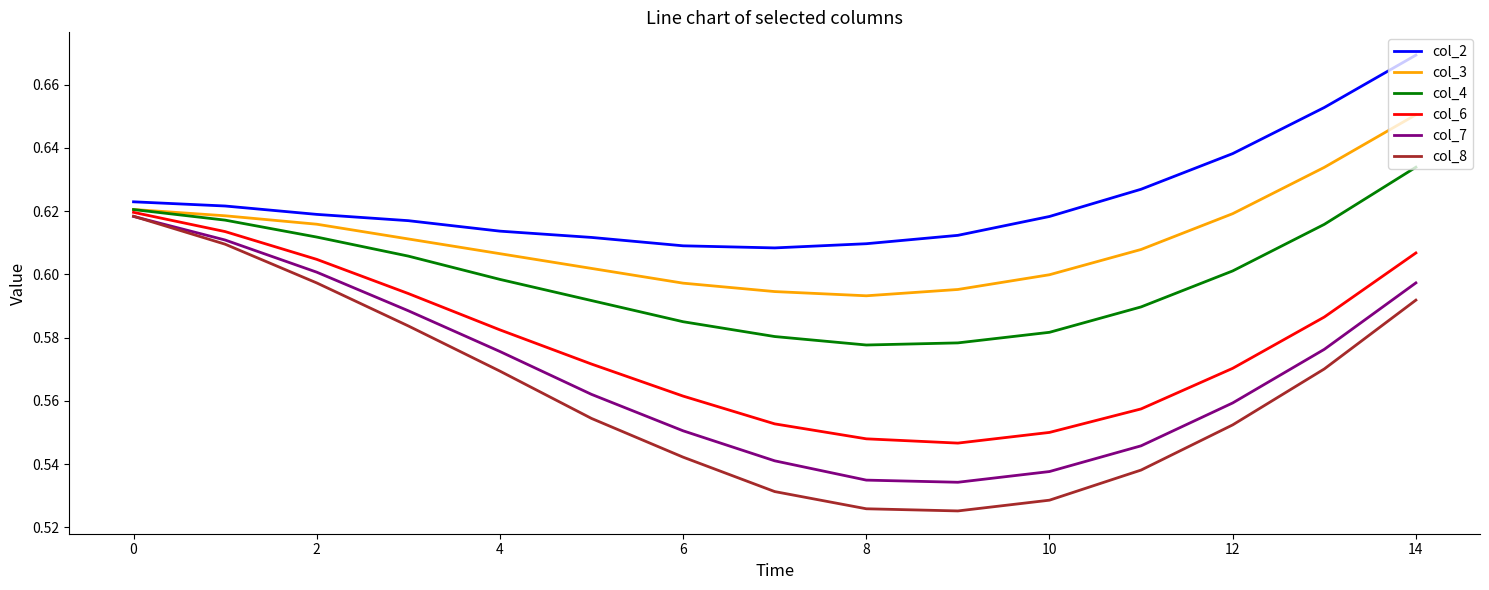

In col_2, how many points are lower than both neighbors (excluding endpoints)?

1